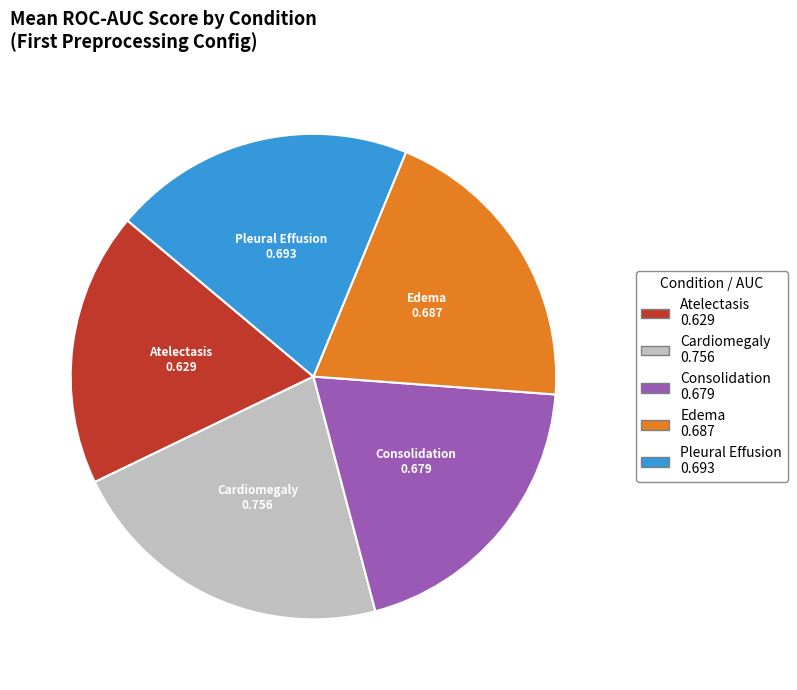

Does any single category account for the majority?

No